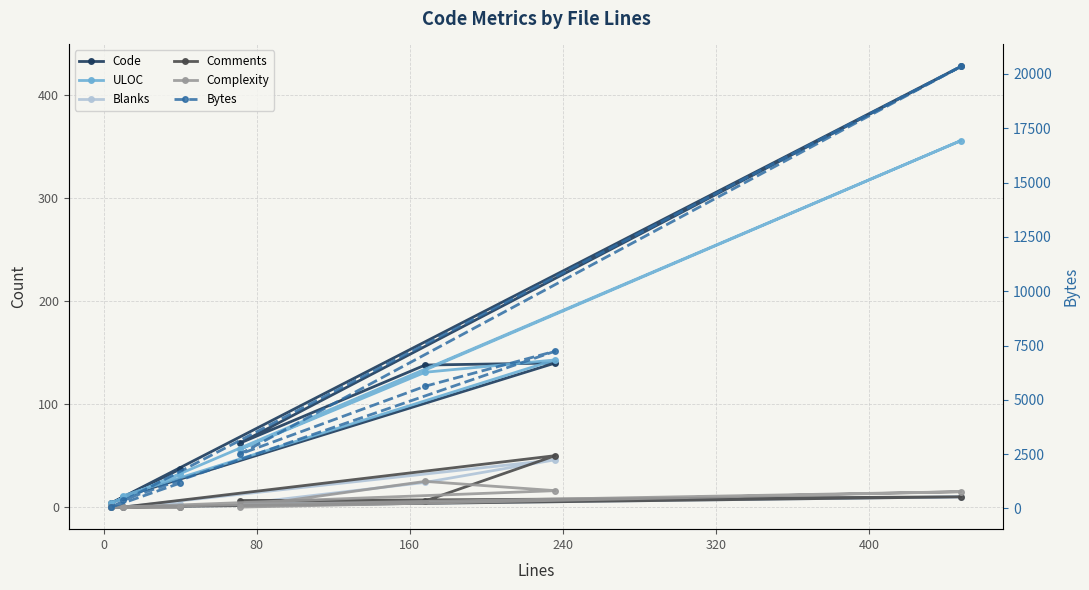

Reading left to right, list all the values displayed in this chart.

Code: 37	4	428	62	138	140	10
ULOC: 32	4	356	56	131	143	11
Blanks: 3	0	10	3	24	46	0
Comments: 0	0	10	6	6	50	0
Complexity: 0	0	15	0	25	16	0
Bytes: 1170	62	20346	2495	5627	7242	396